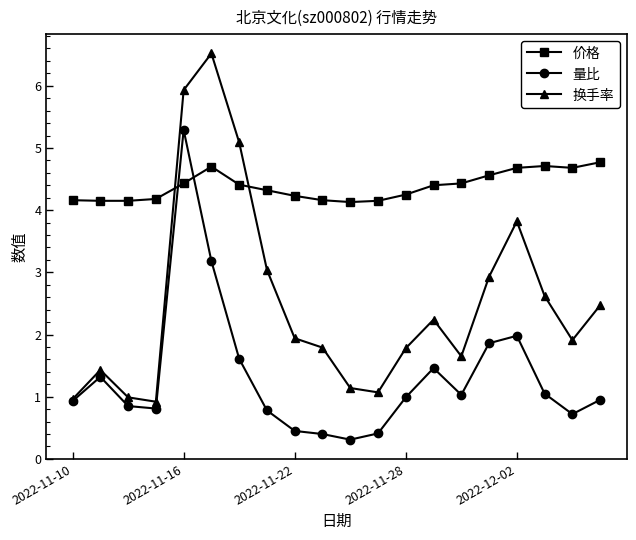

List the series in order of their overall mean, lowest first.

量比, 换手率, 价格